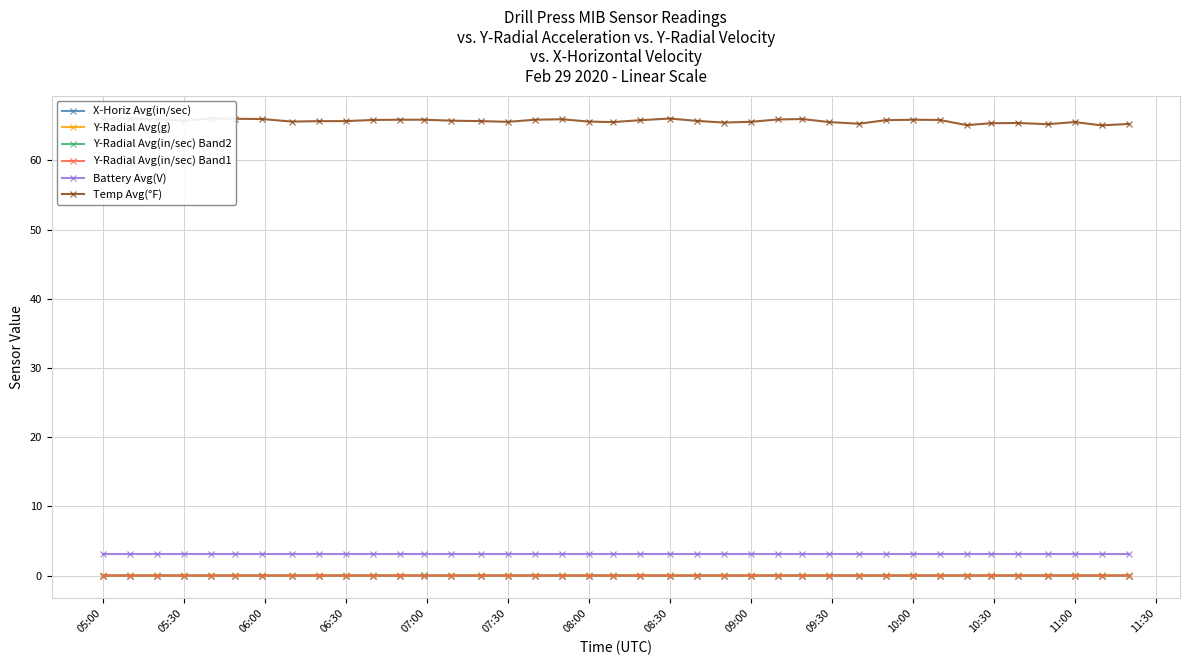

True or false: Y-Radial Avg(in/sec) Band1 has a value of 0.0 at 08:30.

True